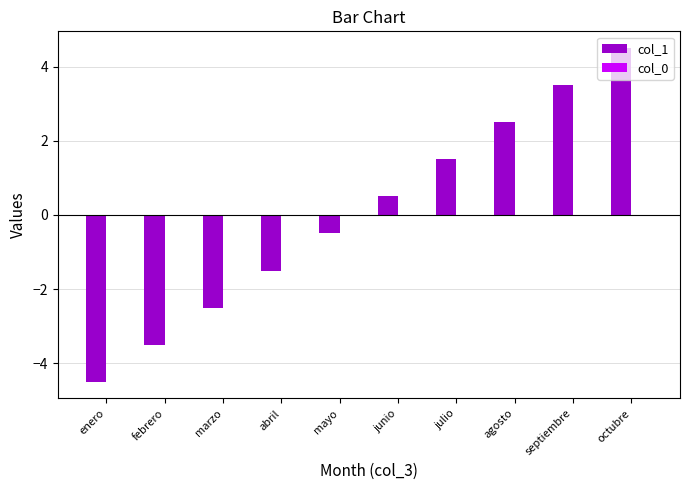

Which label corresponds to the smallest value in the chart?

enero